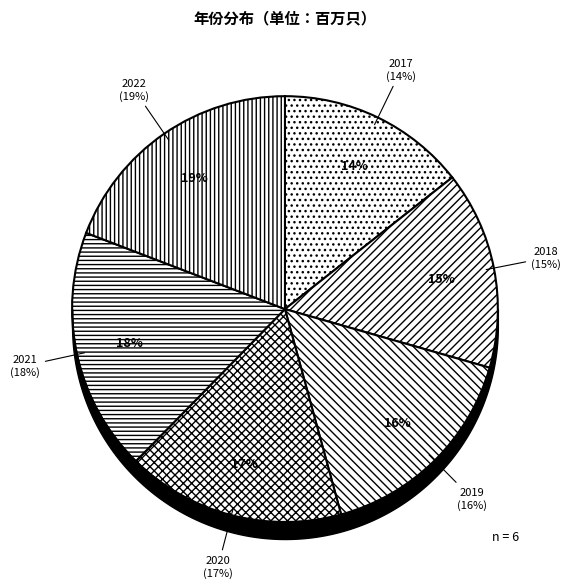

True or false: 2018 accounts for 22% of the total.

False